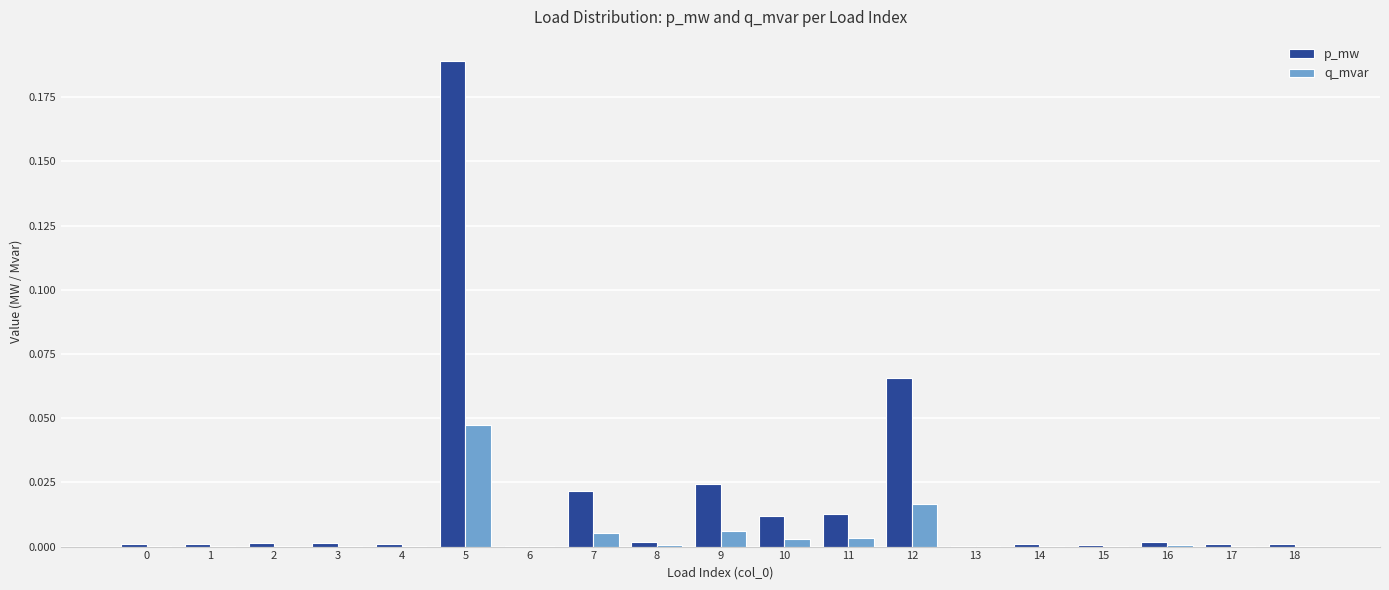

How many categories are shown in the chart?

19